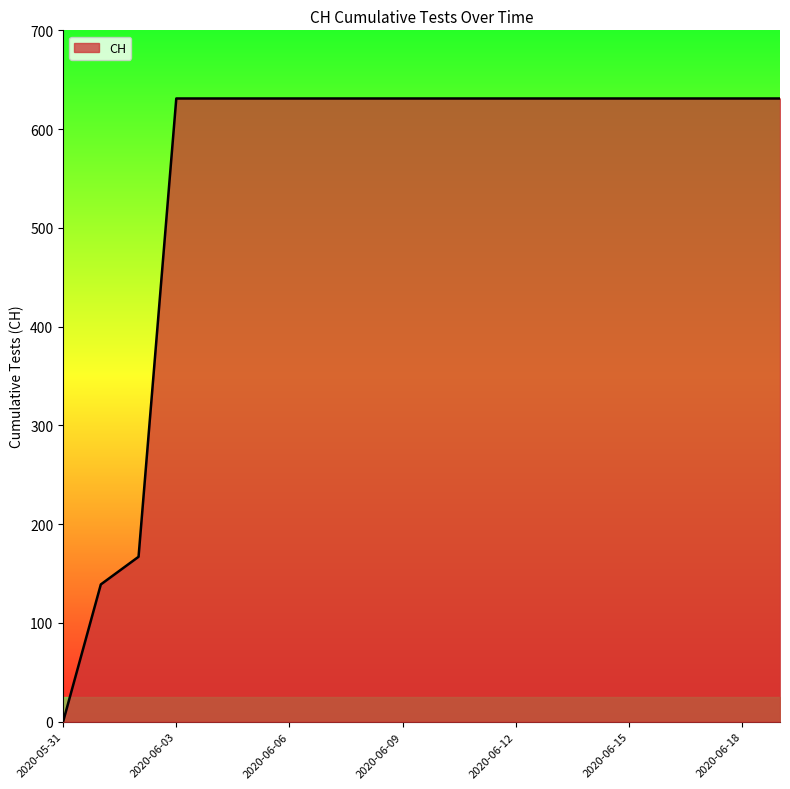

What is the difference between the maximum and minimum values?

631